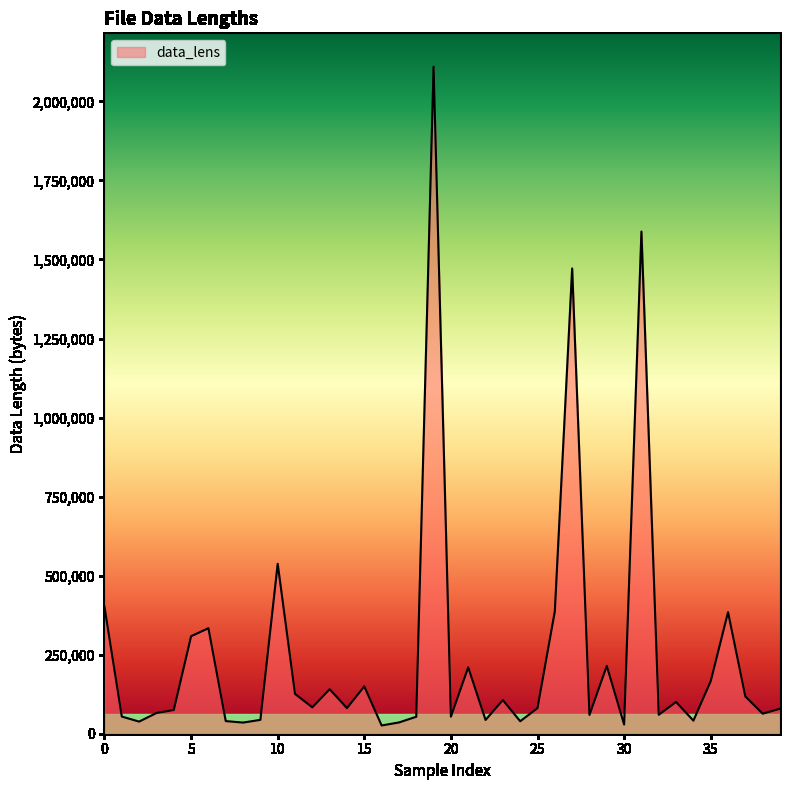

How many categories are shown in the chart?

40